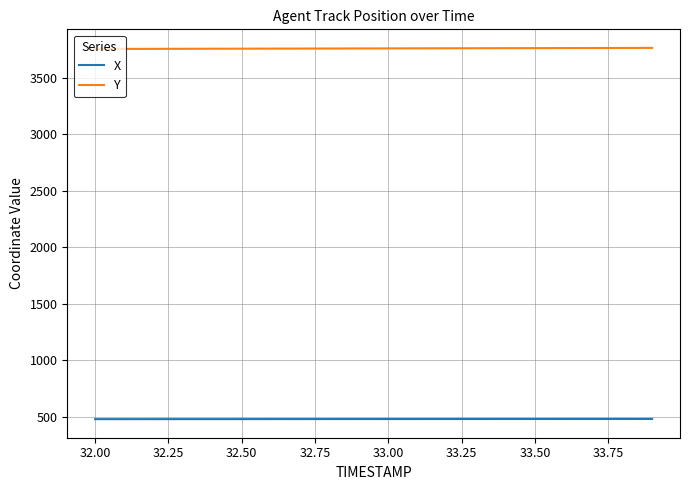

True or false: X and Y cross at least once.

False